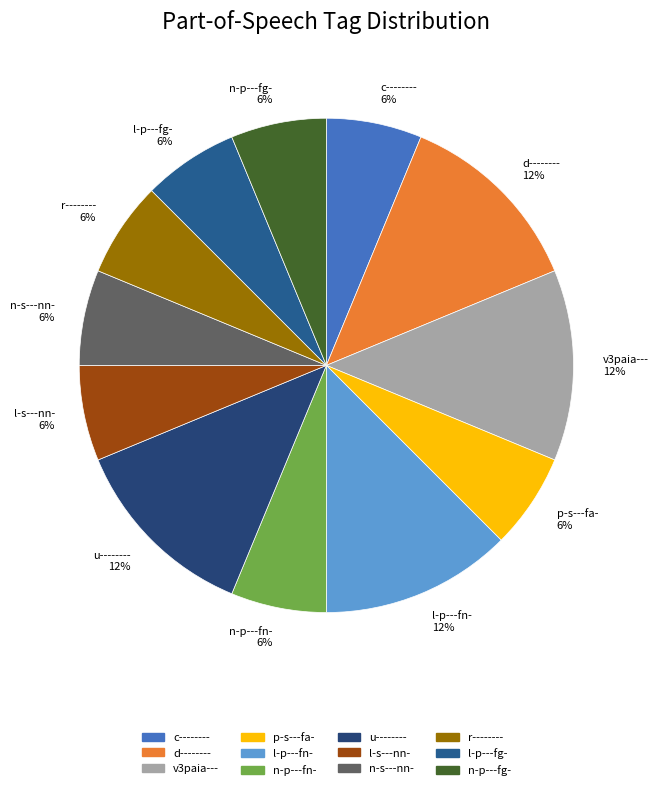

To the nearest percent, what is the difference between the c-------- and v3paia--- slice percentages?

6%